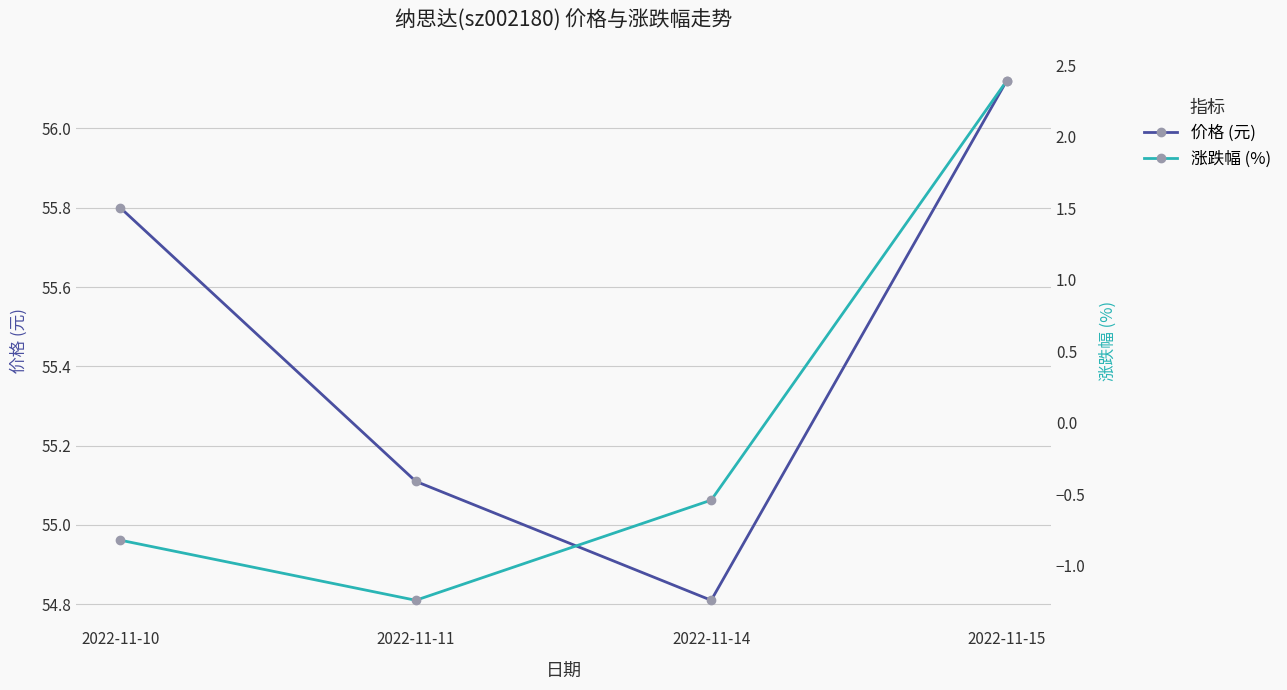

True or false: 涨跌幅 (%) and 价格 (元) intersect in this chart.

False